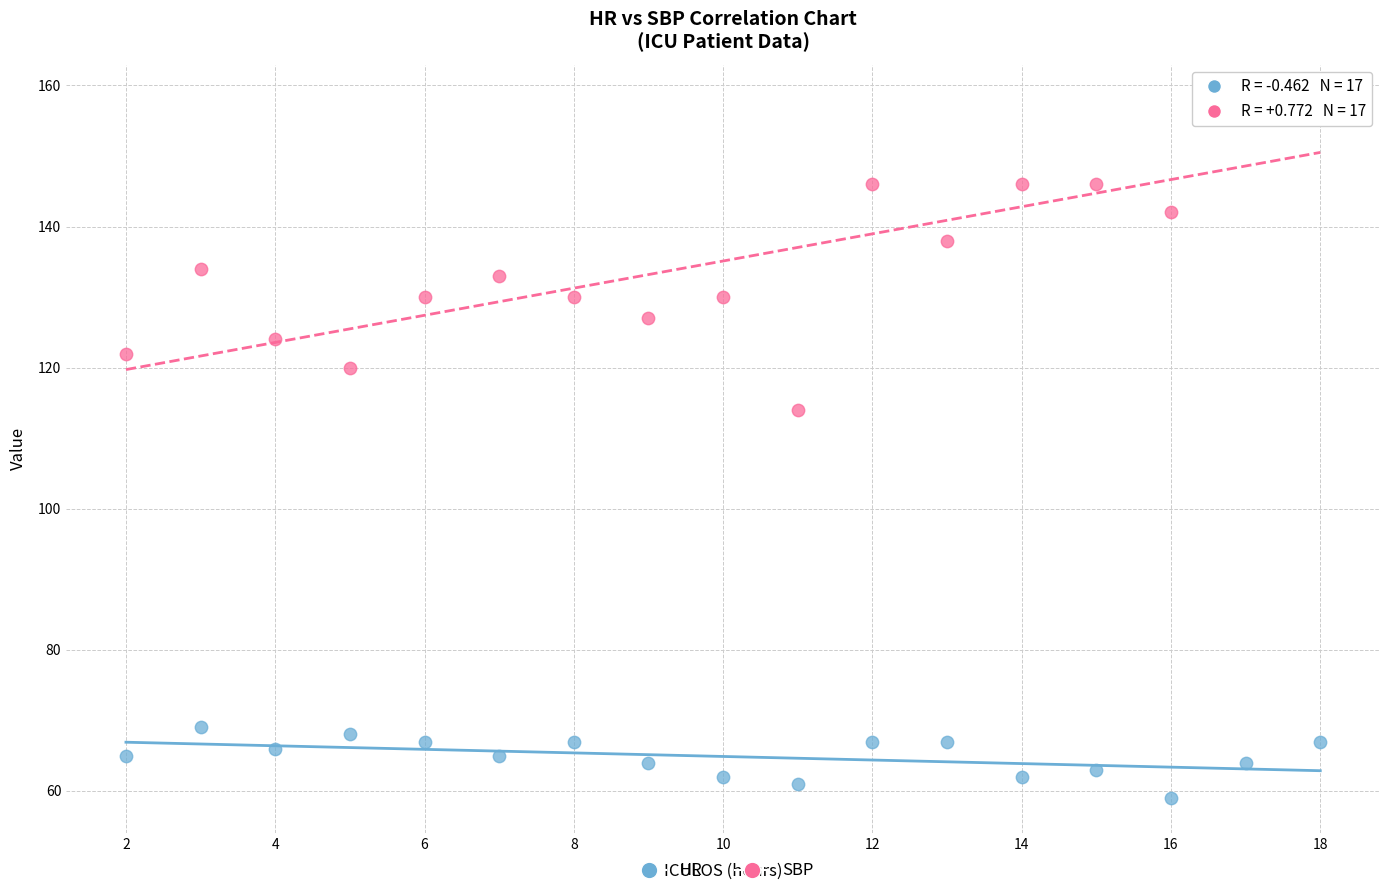

Which series reaches the maximum Y coordinate?

SBP